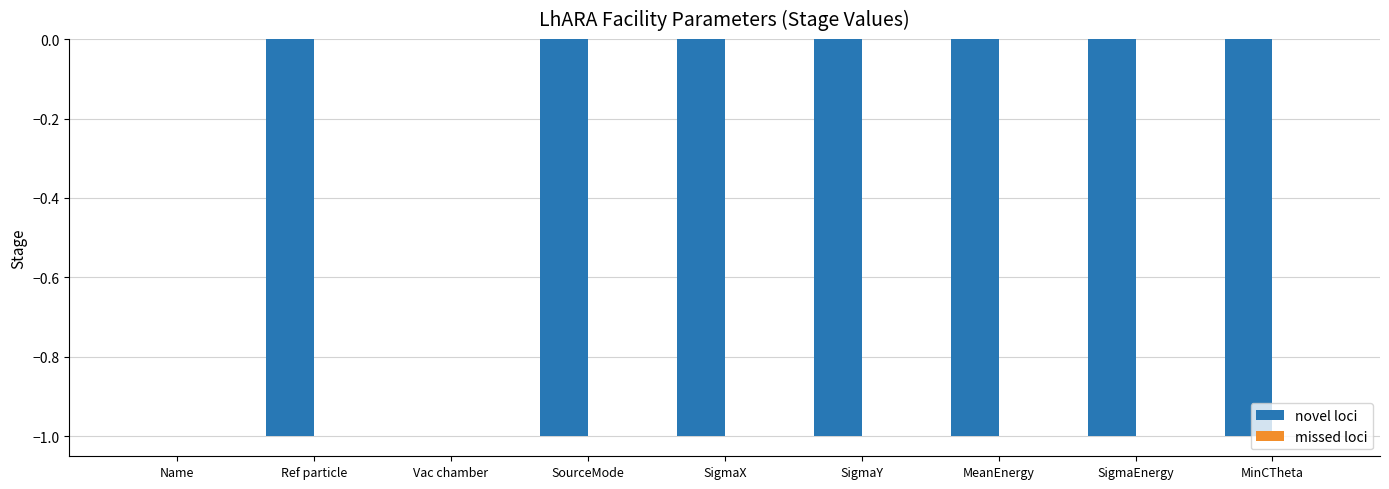

Between Vac chamber and SourceMode, which is larger?

Vac chamber